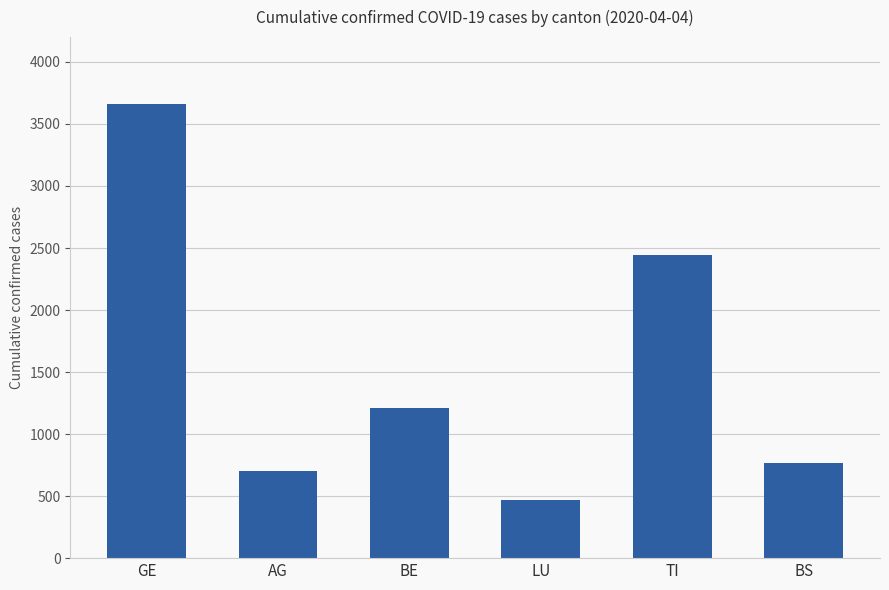

Rank the categories by value from highest to lowest.

GE, TI, BE, BS, AG, LU